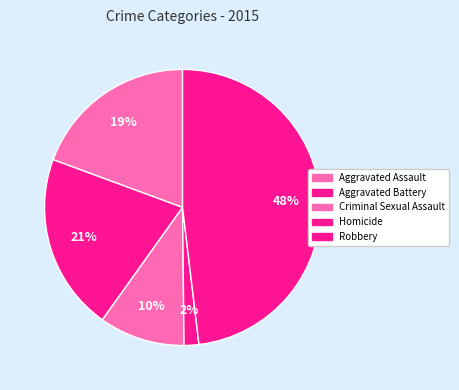

The Aggravated Assault slice represents 19% of the pie. True or false?

True